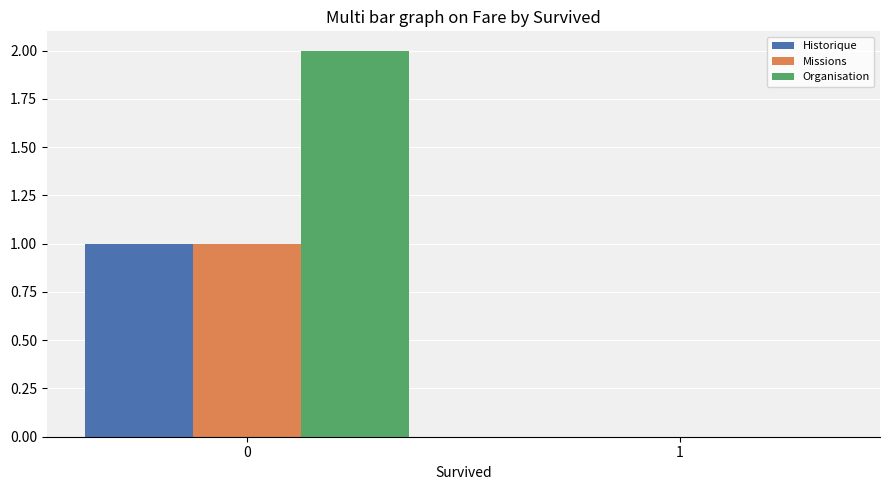

Reading left to right, what are all the values shown in this chart?

Historique: 1	0
Missions: 1	0
Organisation: 2	0